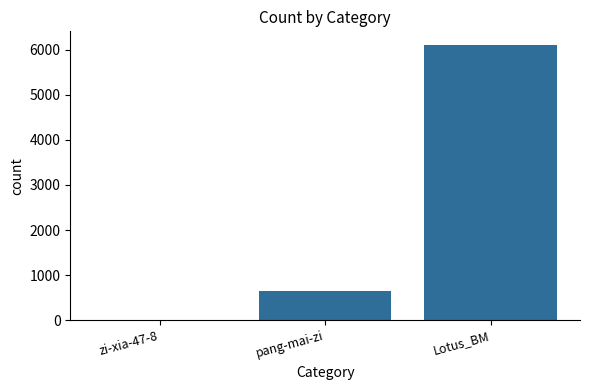

Which has a higher value, pang-mai-zi or Lotus_BM?

Lotus_BM